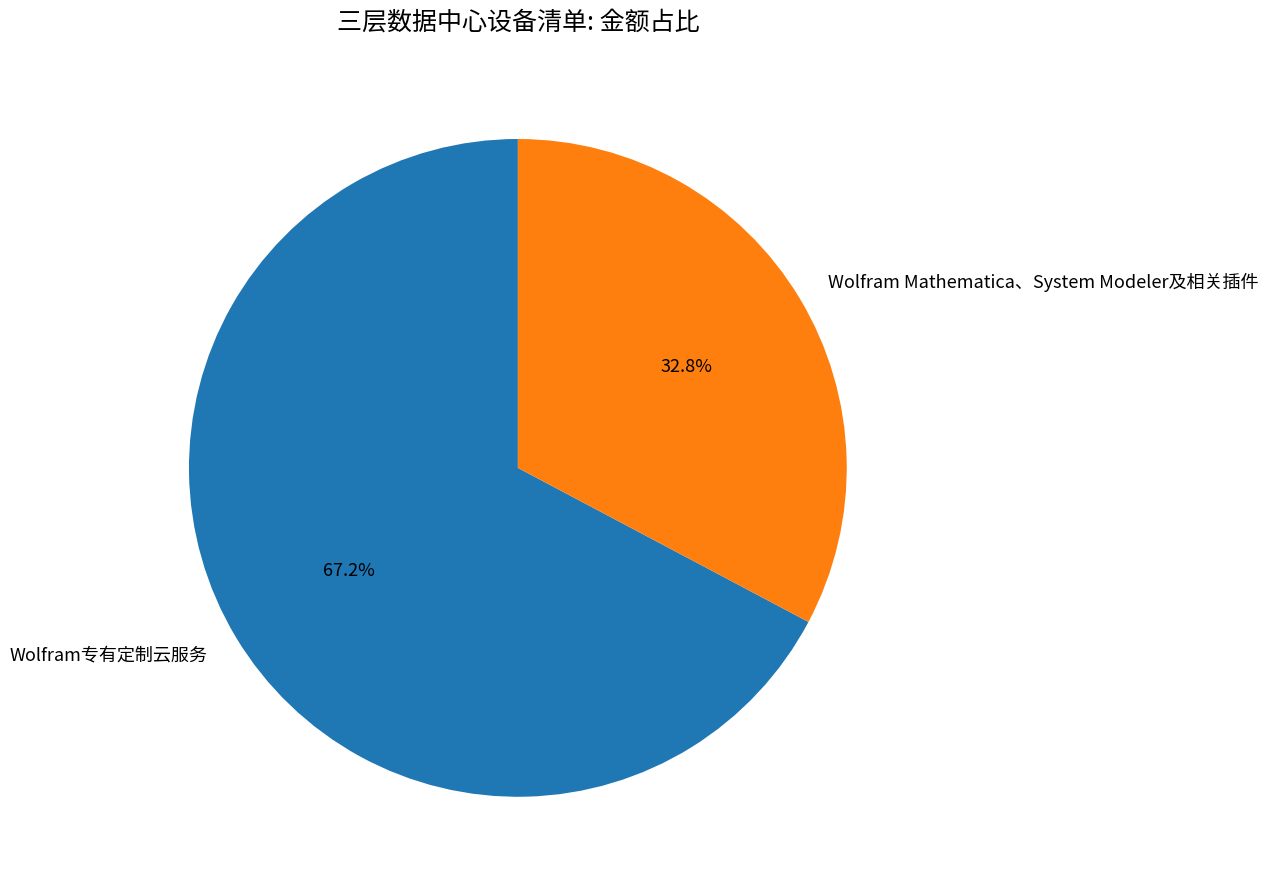

Rank the categories by value from lowest to highest.

Wolfram Mathematica、System Modeler及相关插件, Wolfram专有定制云服务